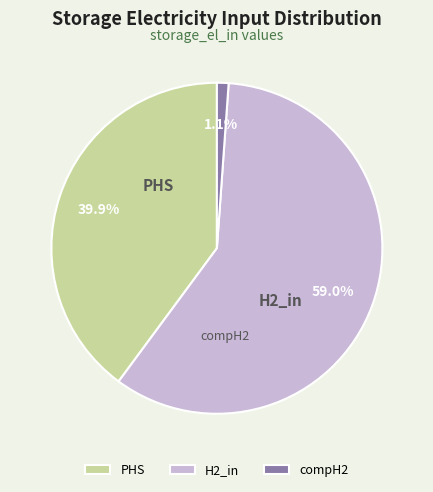

True or false: H2_in accounts for 70% of the total.

False